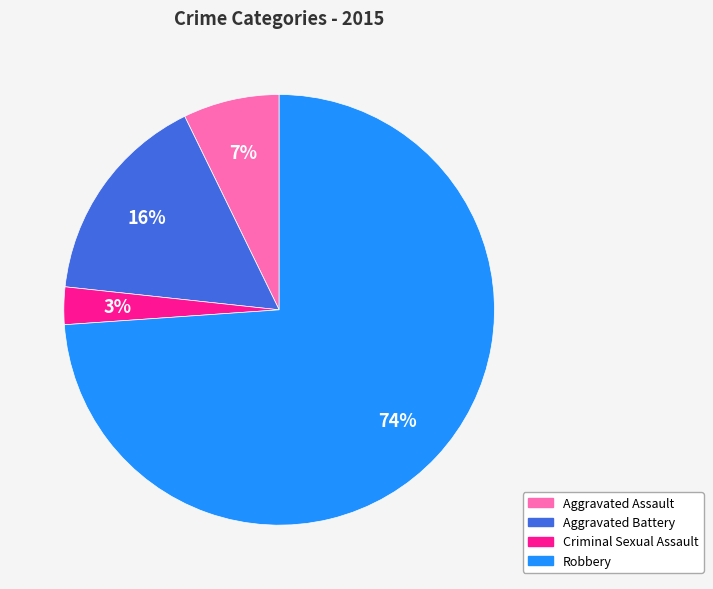

Is there a majority slice in this chart?

Yes